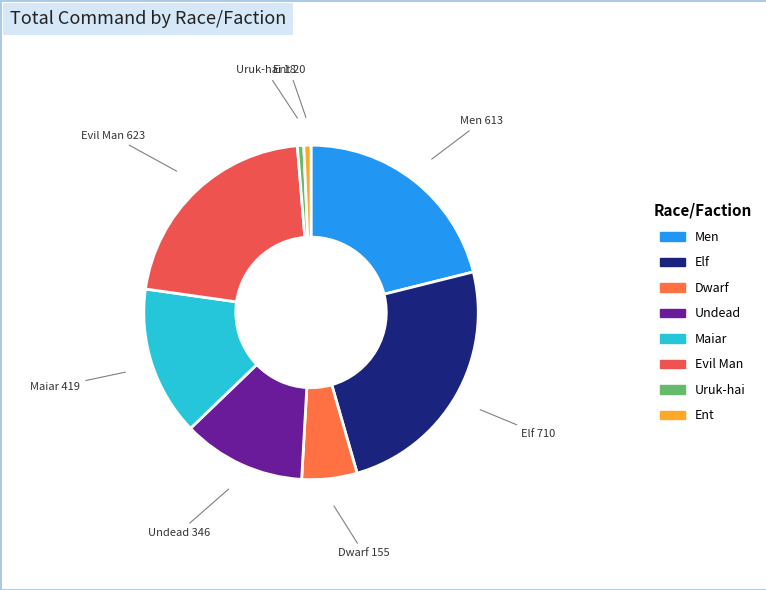

Does Evil Man represent more than half of the total?

No